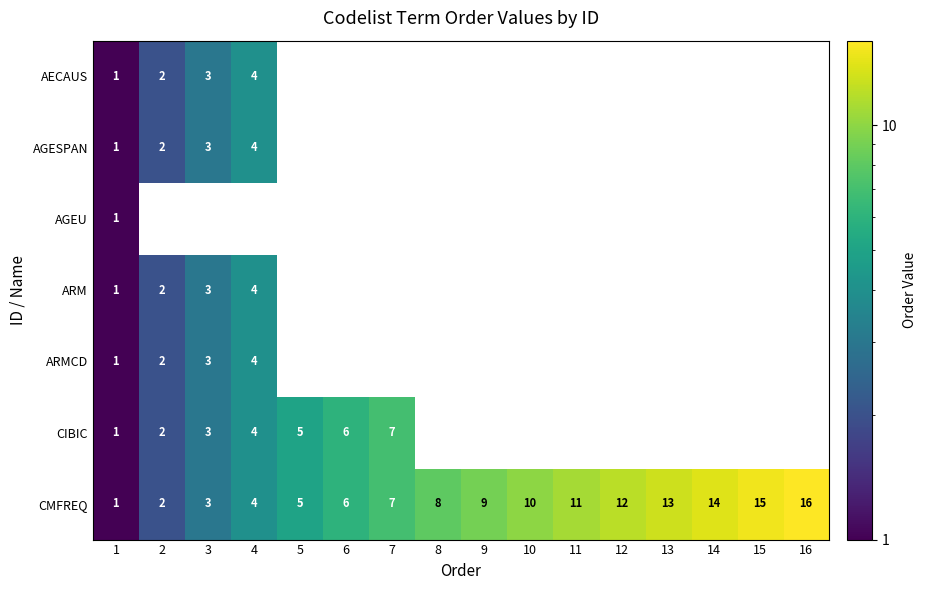

The ARM series shows 4 at 4. True or false?

True